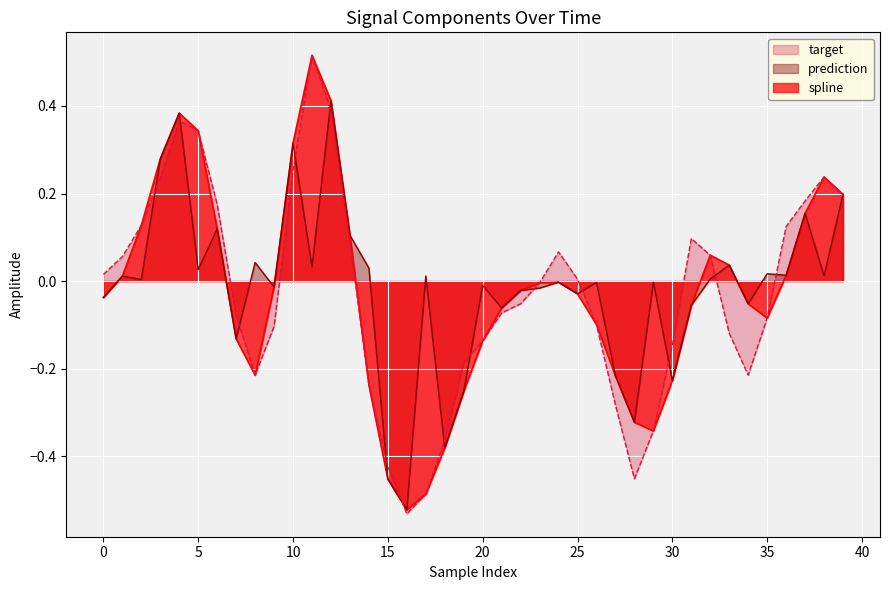

Which series changed the most between 20 and 34?

spline